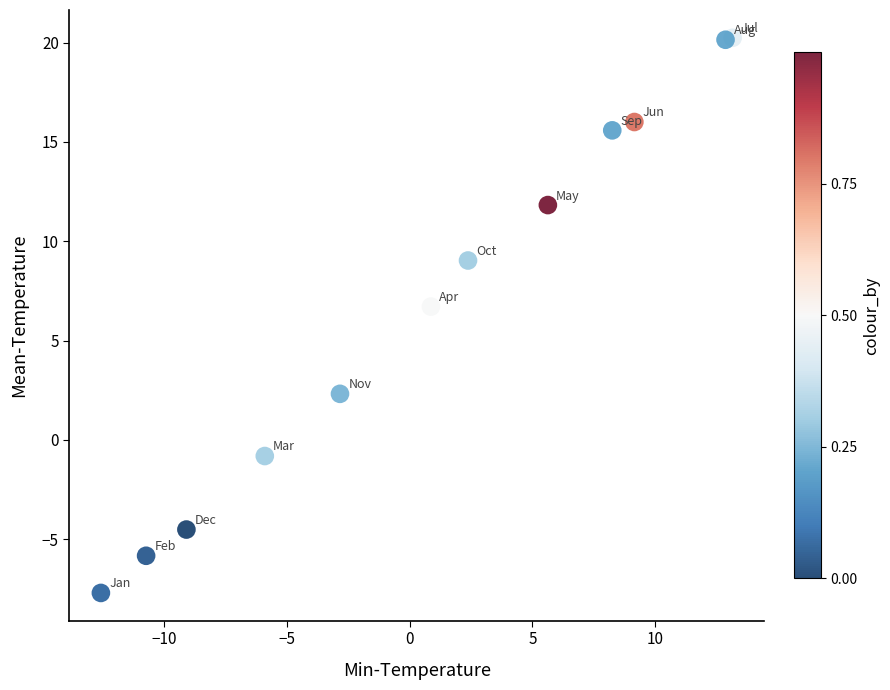

What is the range of Y values (max minus min)?

27.9